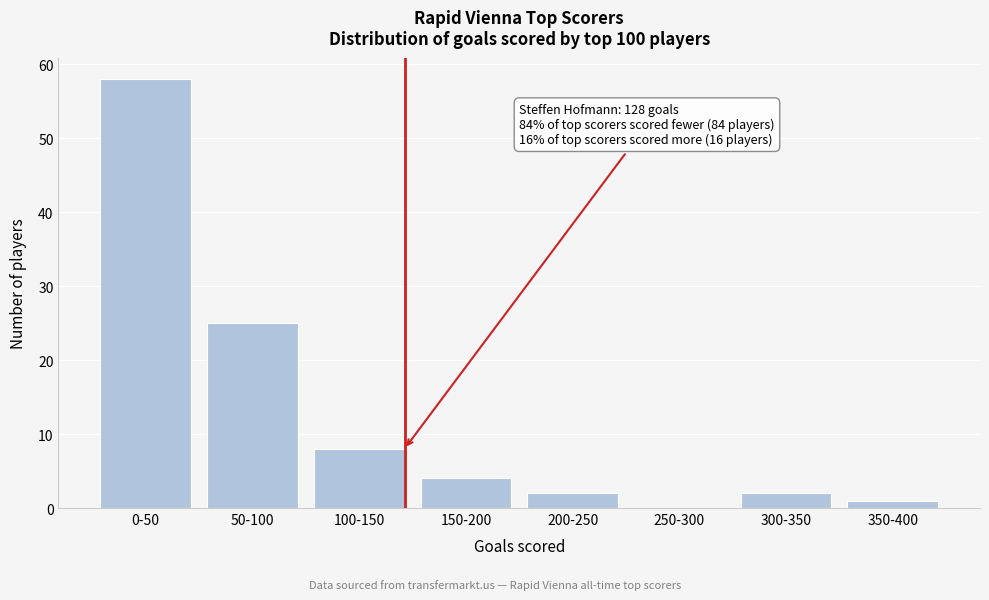

Reading left to right, what are all the values shown in this chart?

0-50=58	50-100=25	100-150=8	150-200=4	200-250=2	250-300=0	300-350=2	350-400=1